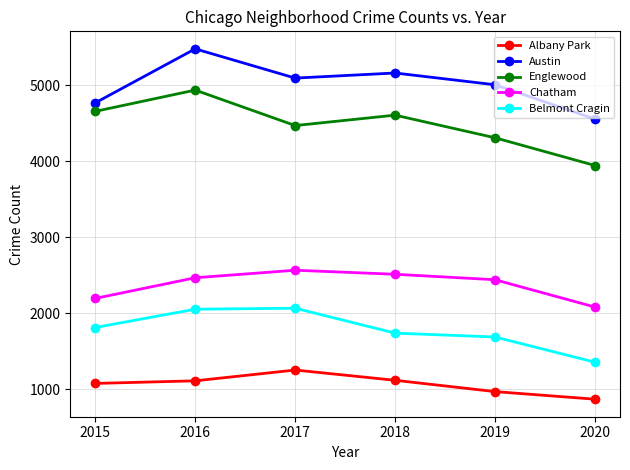

In Belmont Cragin, how many points are higher than both neighbors (excluding endpoints)?

1